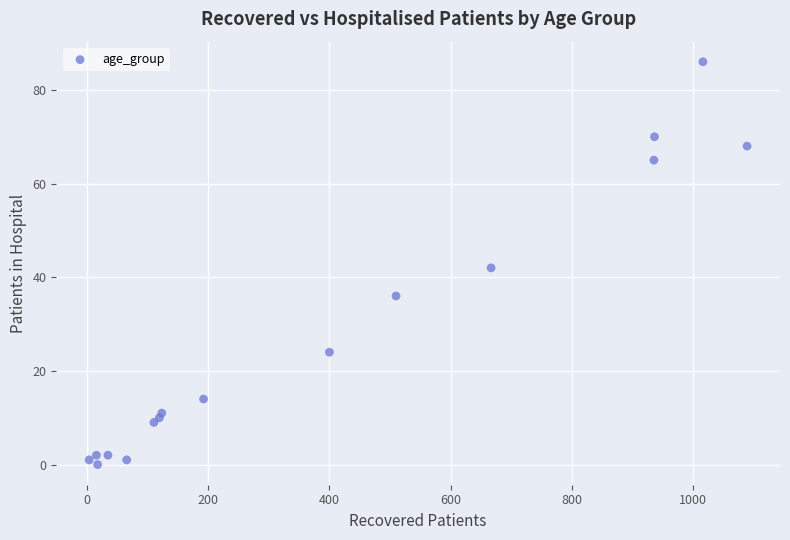

What is the range of X values (max minus min)?

1087